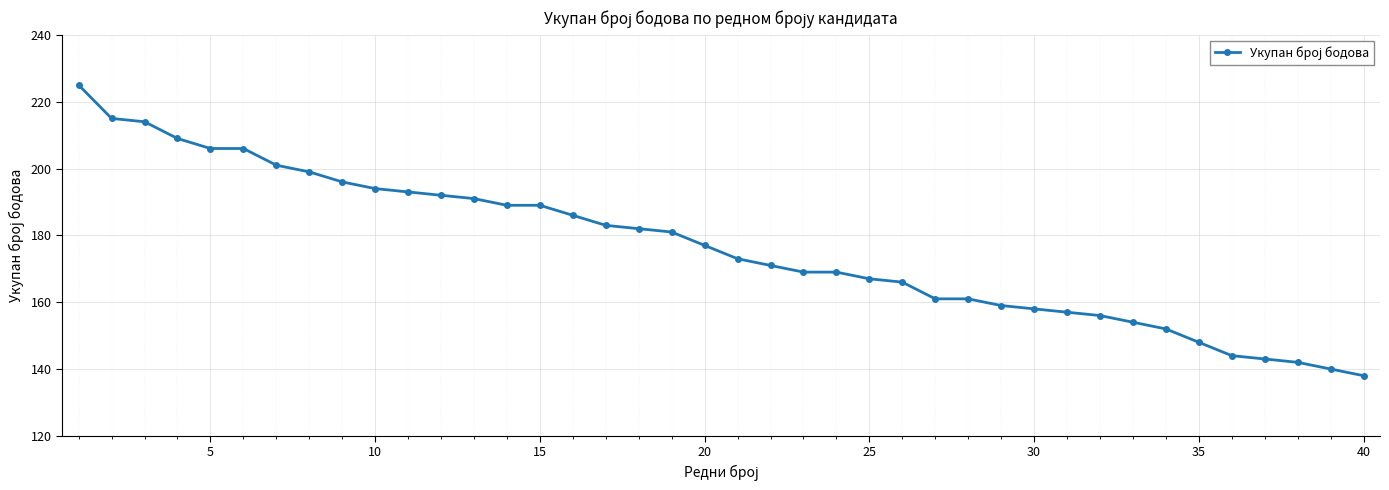

What is the value of the 1st point from the left?

225